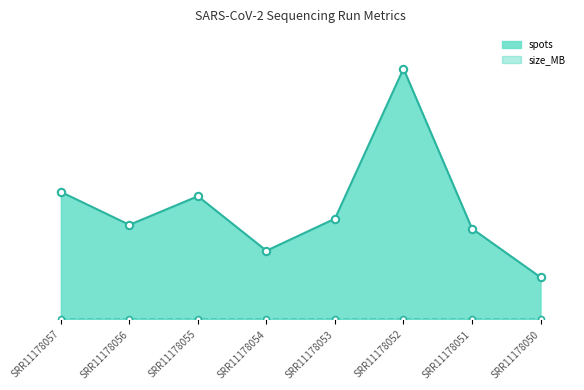

What is the total value across all series at SRR11178050?

0.2